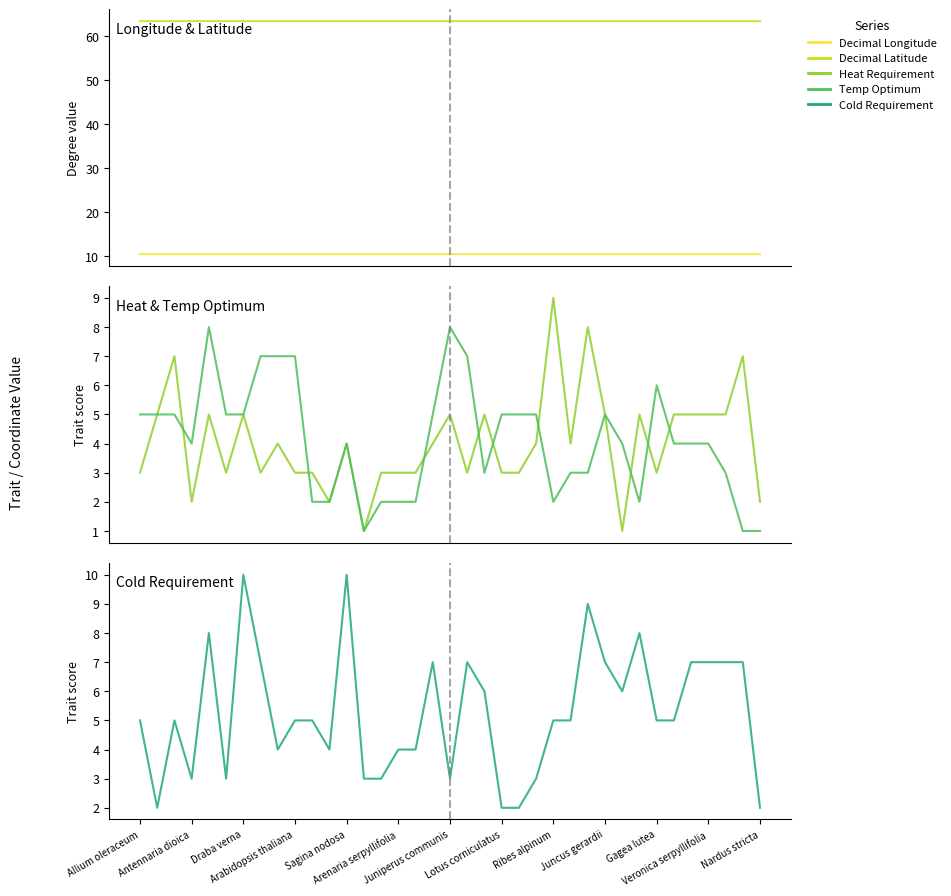

Which category has the highest value in the Heat Requirement series?

Ribes alpinum